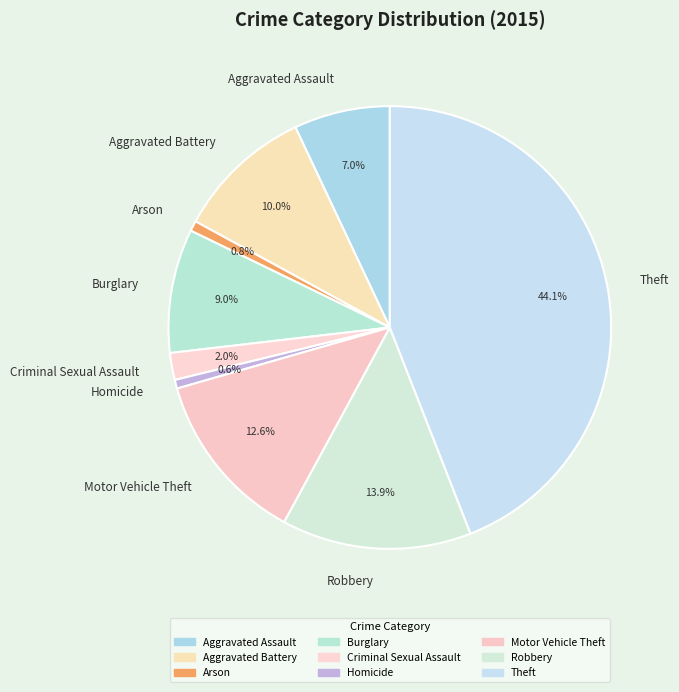

What is the ratio of the value at Robbery to the value at Aggravated Assault?

2.0